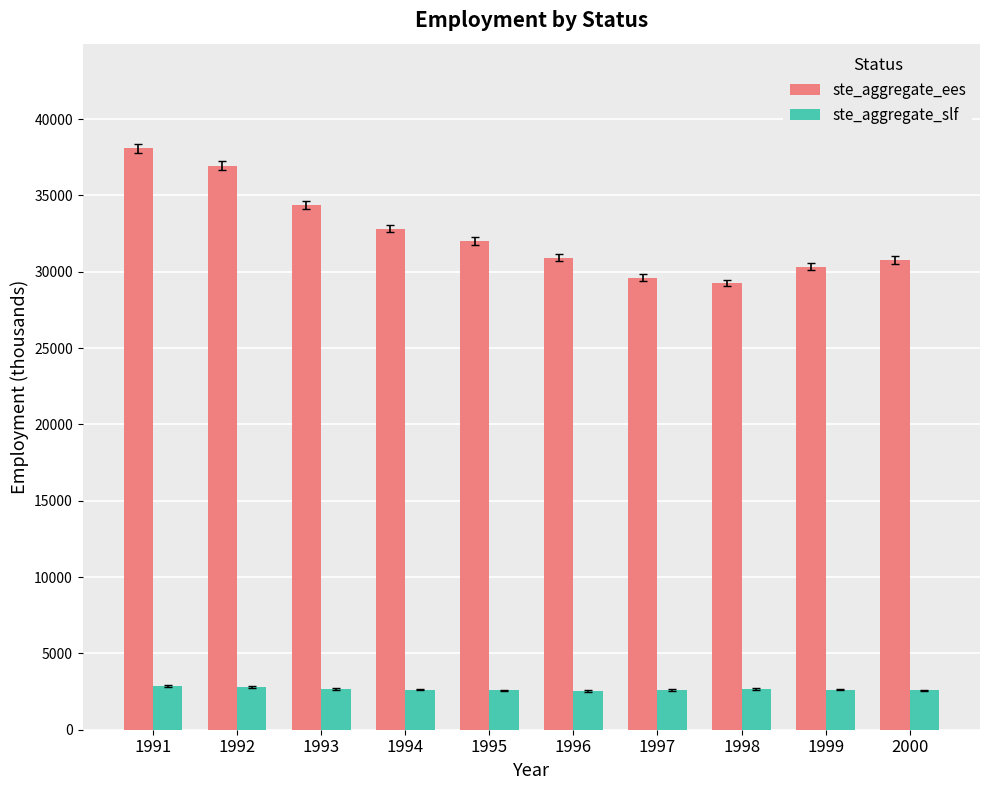

How many data points in ste_aggregate_ees are above 32005?

5